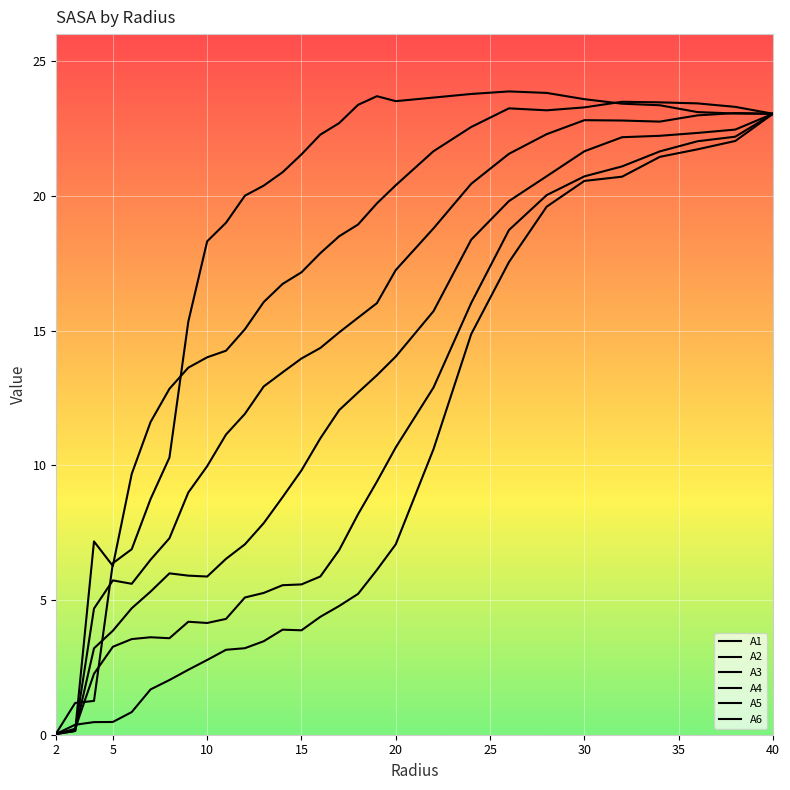

Is this an area chart (filled region under the line)?

No